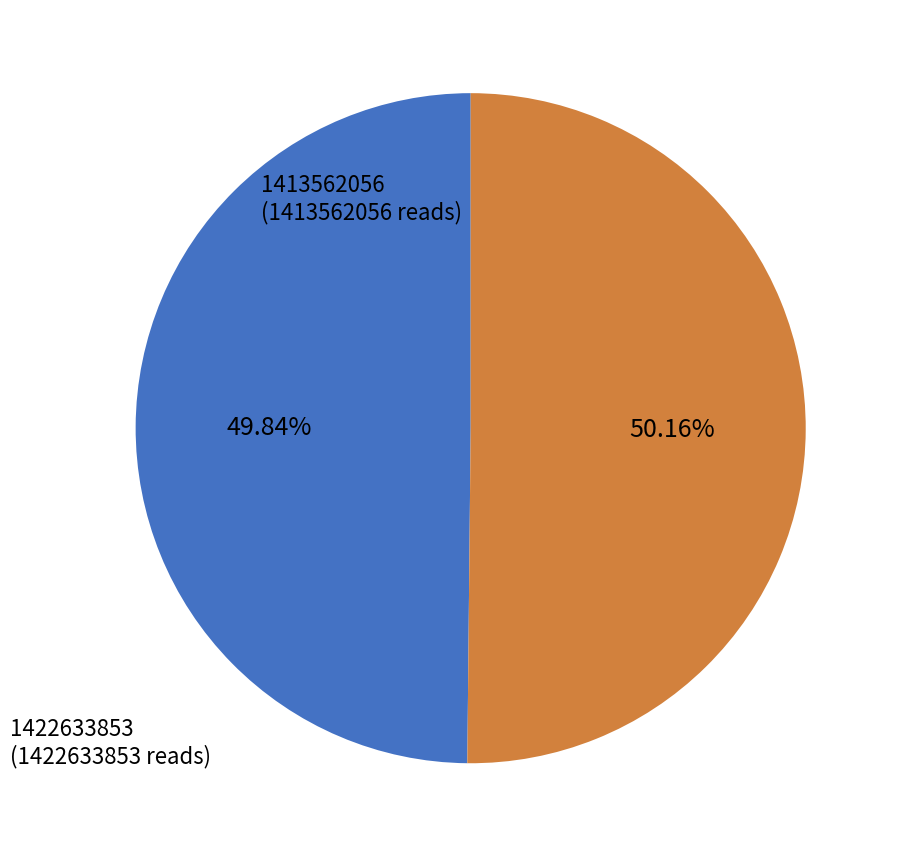

To the nearest percent, what is the average slice percentage?

50%